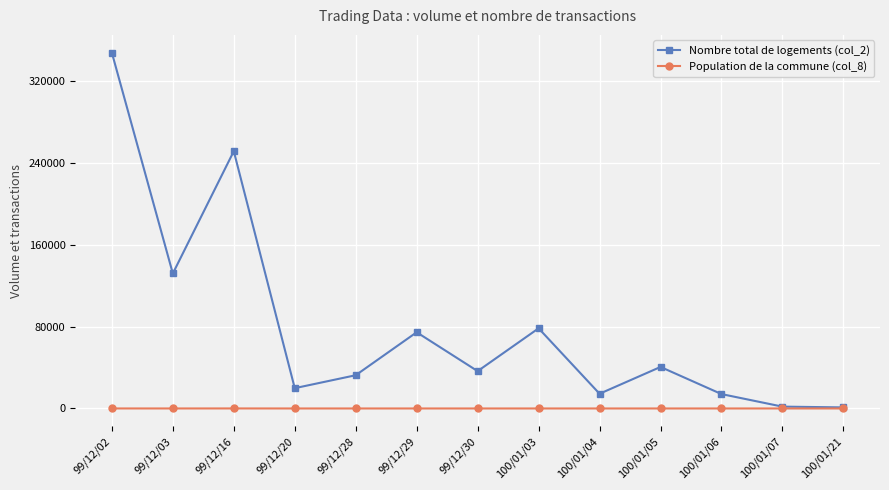

Rank the series by their average value, from highest to lowest.

Nombre total de logements (col_2), Population de la commune (col_8)